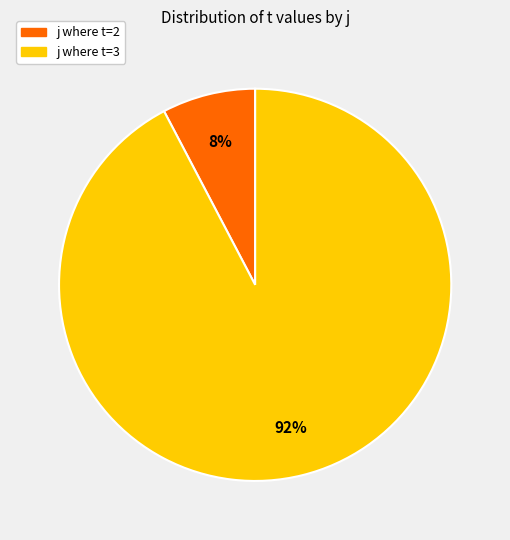

Which slice is the smallest?

j where t=2